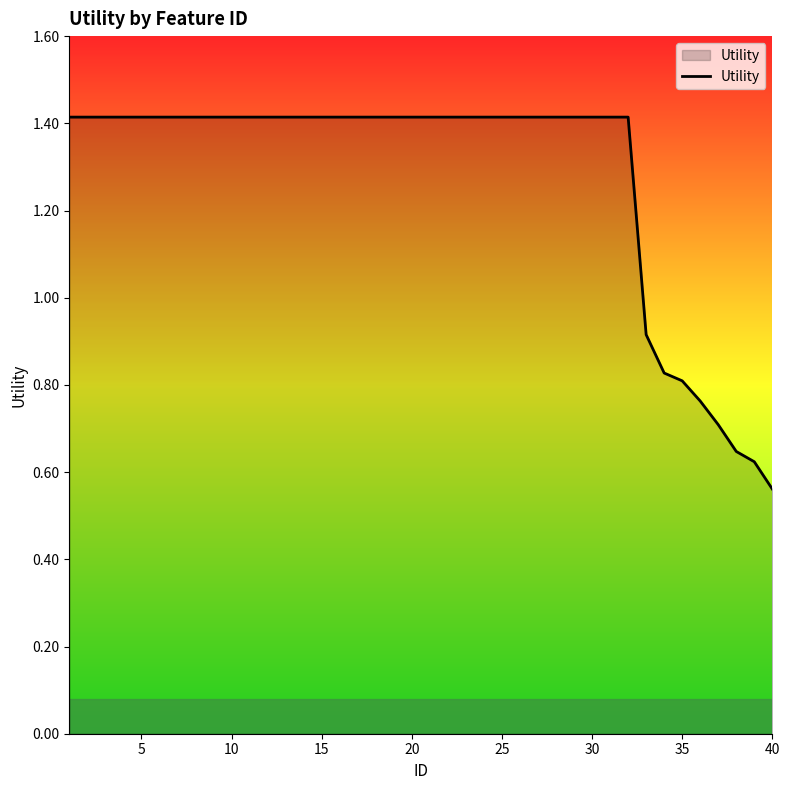

What is the greatest value displayed?

1.4